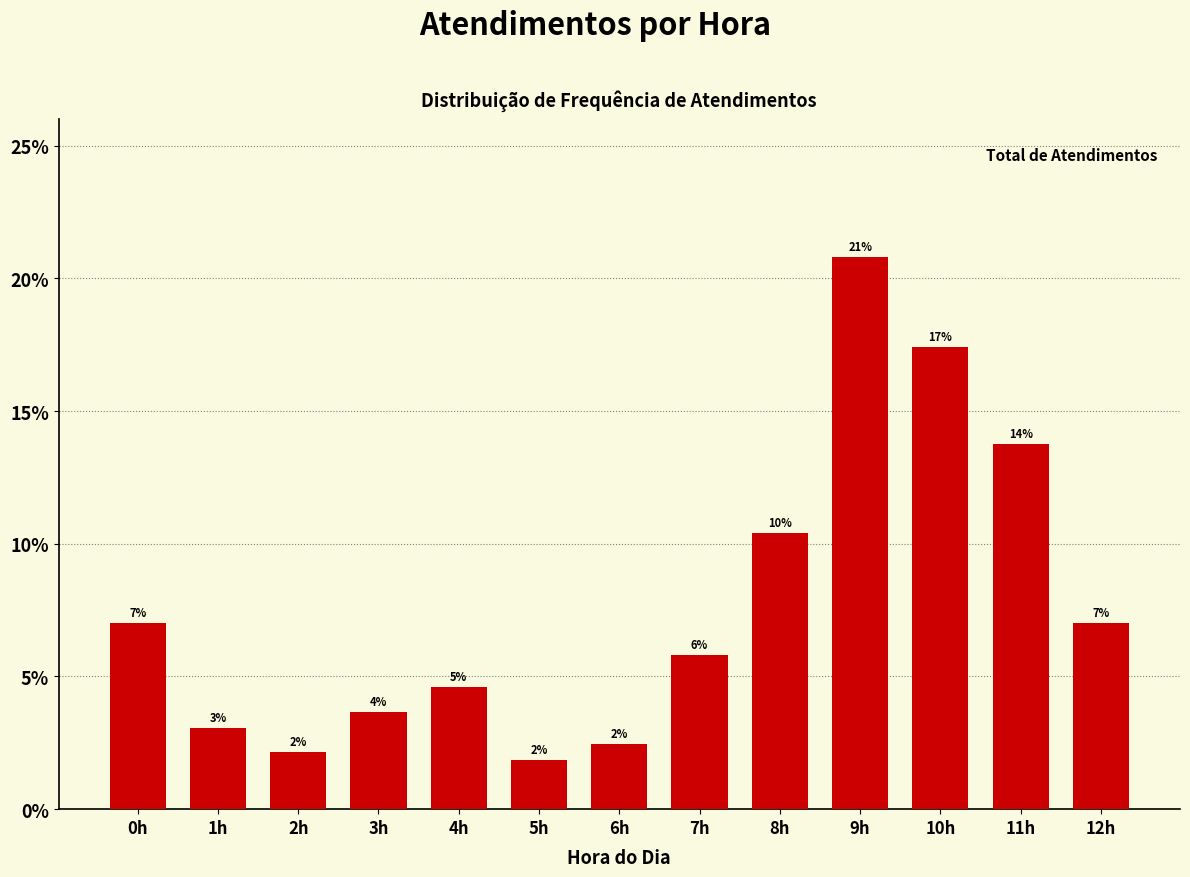

Are the bars horizontal?

No